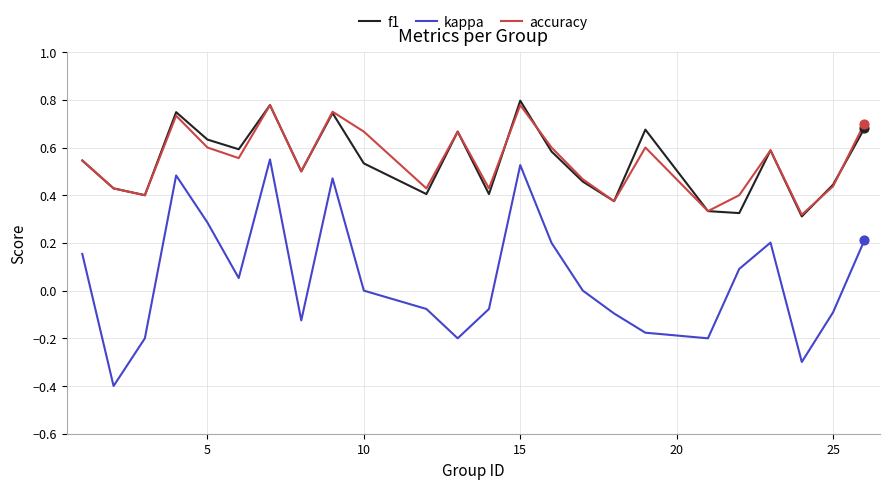

Which series has the widest spread of values?

kappa